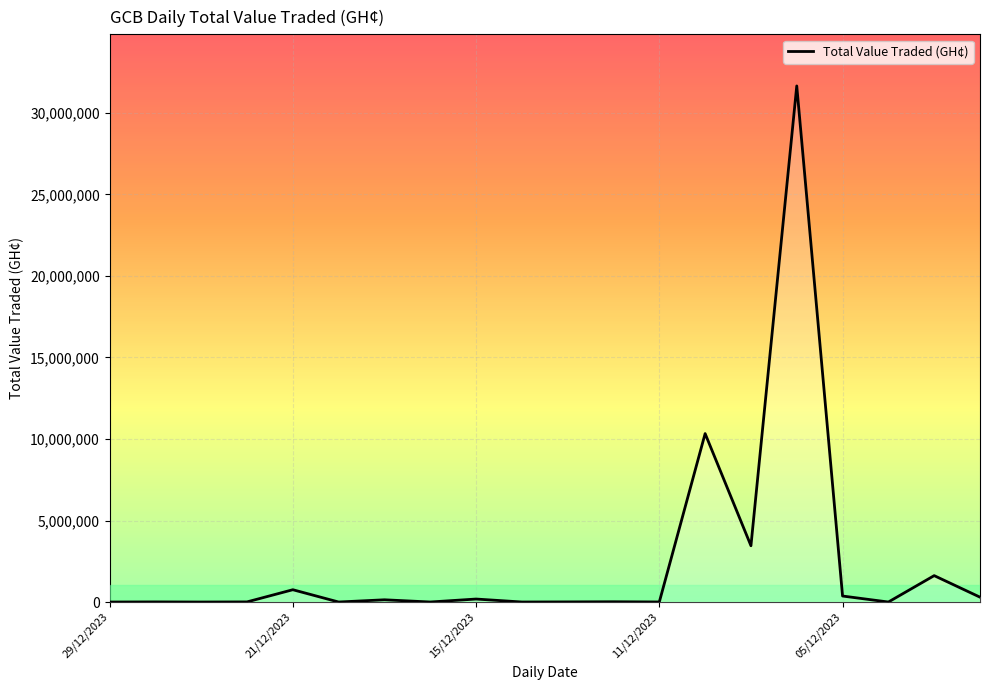

Does the chart display data point markers on the line(s)?

No